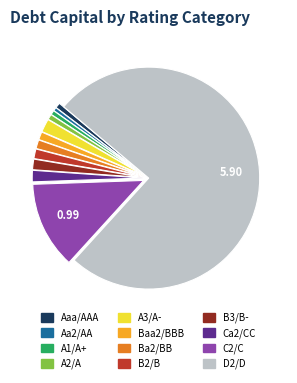

Does C2/C represent more than half of the total?

No